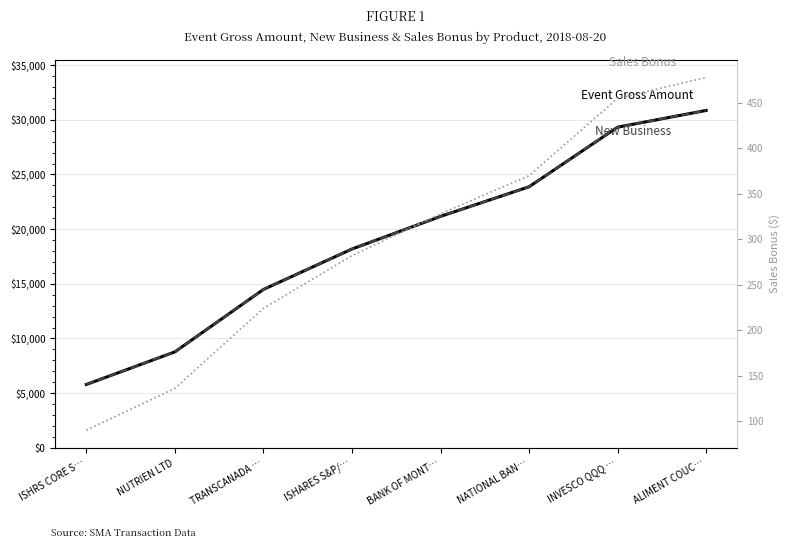

What is the difference between the maximum and minimum values in the New Business series?

25064.7